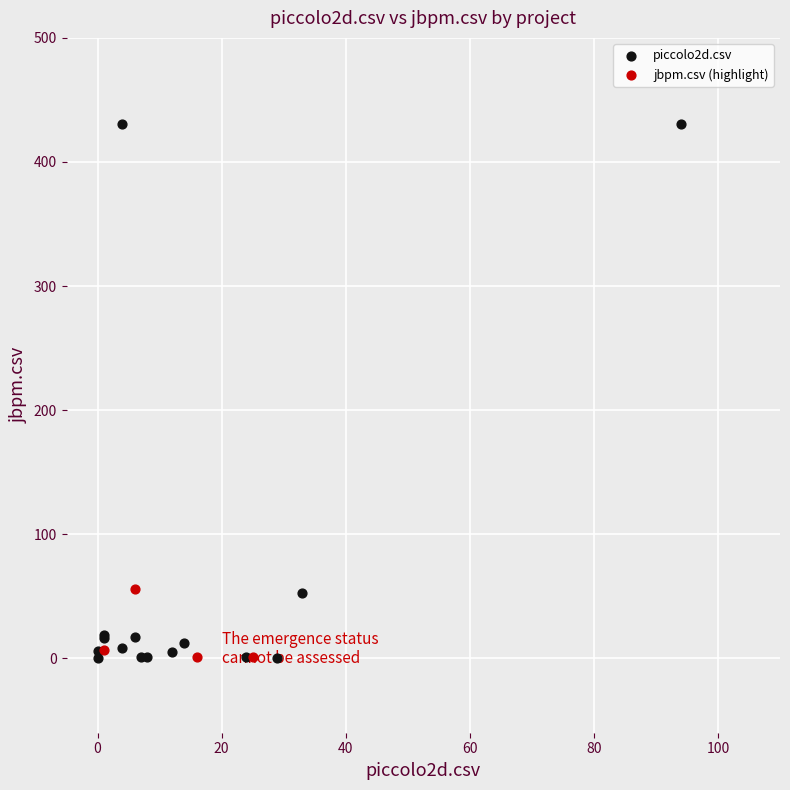

Which series contains the highest Y value?

piccolo2d.csv